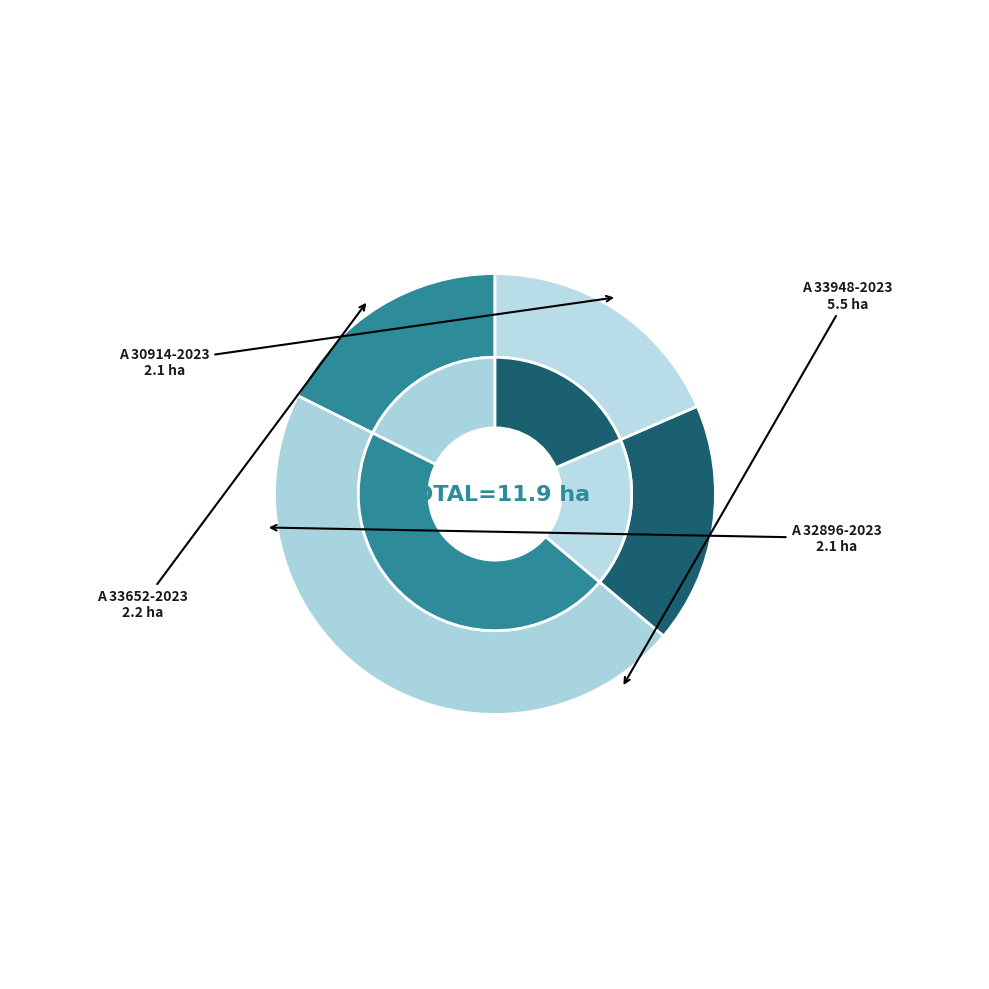

Rank the categories by value from lowest to highest.

A 30914-2023, A 32896-2023, A 33652-2023, A 33948-2023